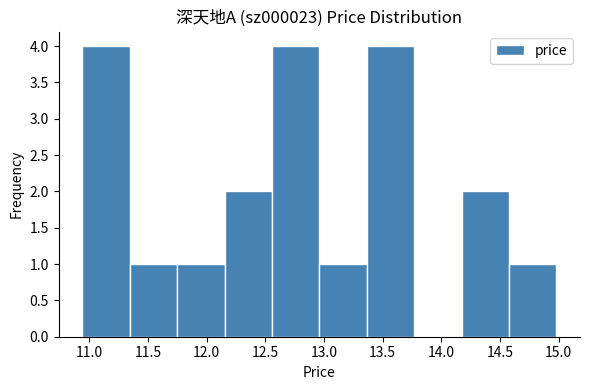

Reading left to right, list every bar in this chart as the range it spans on the x-axis followed by its height. Neither the bar edges nor the heights are printed on the chart, so give them approximately, as read against the axes.

10.95 to 11.35: 4
11.35 to 11.75: 1
11.75 to 12.15: 1
12.15 to 12.55: 2
12.55 to 12.95: 4
12.95 to 13.35: 1
13.35 to 13.75: 4
13.75 to 14.15: 0
14.15 to 14.60: 2
14.60 to 15.00: 1